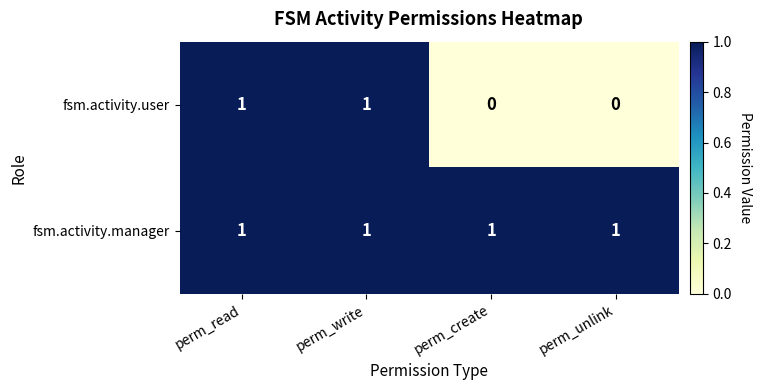

Count the number of data series in this chart.

2